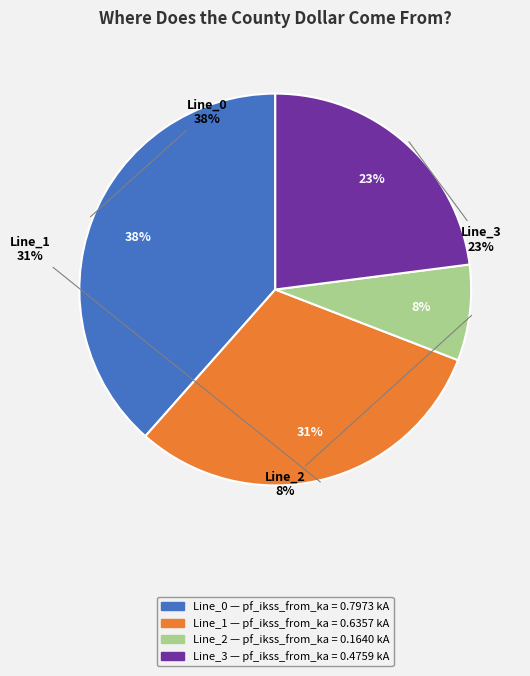

Is the sum of Line_3 and Line_0 greater than half?

Yes